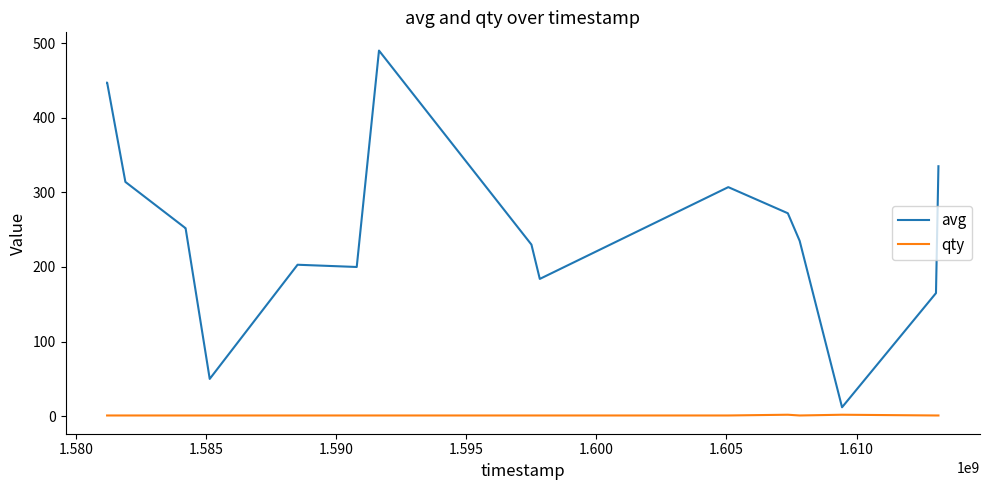

List the series in order of their overall mean, highest first.

avg, qty